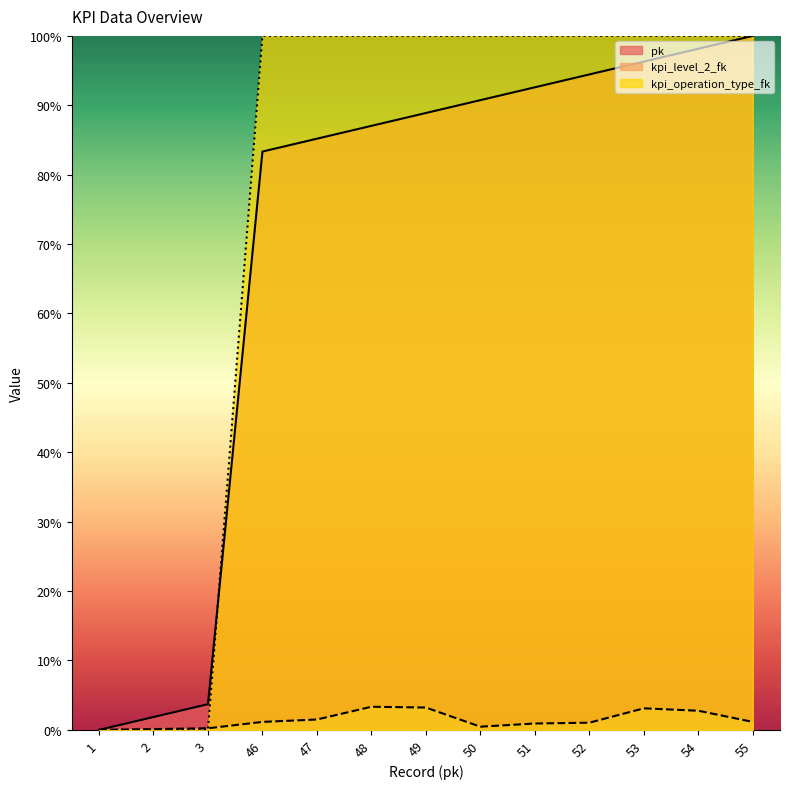

At which label is kpi_operation_type_fk closest to 50?

1